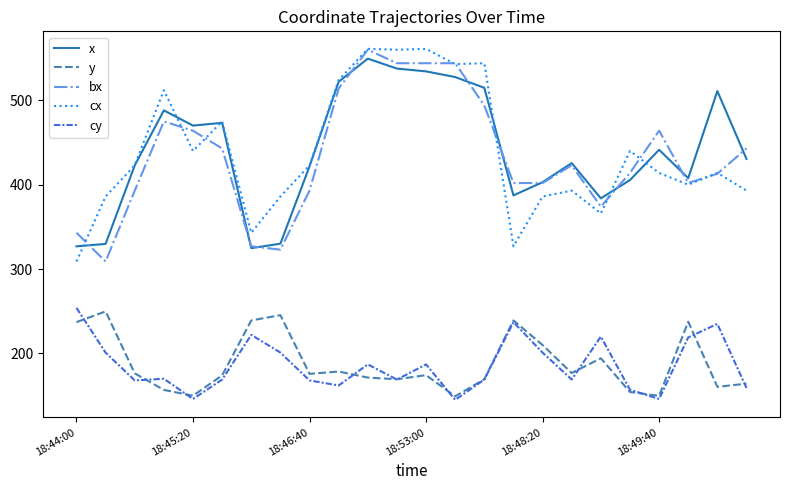

True or false: cy and x intersect in this chart.

False